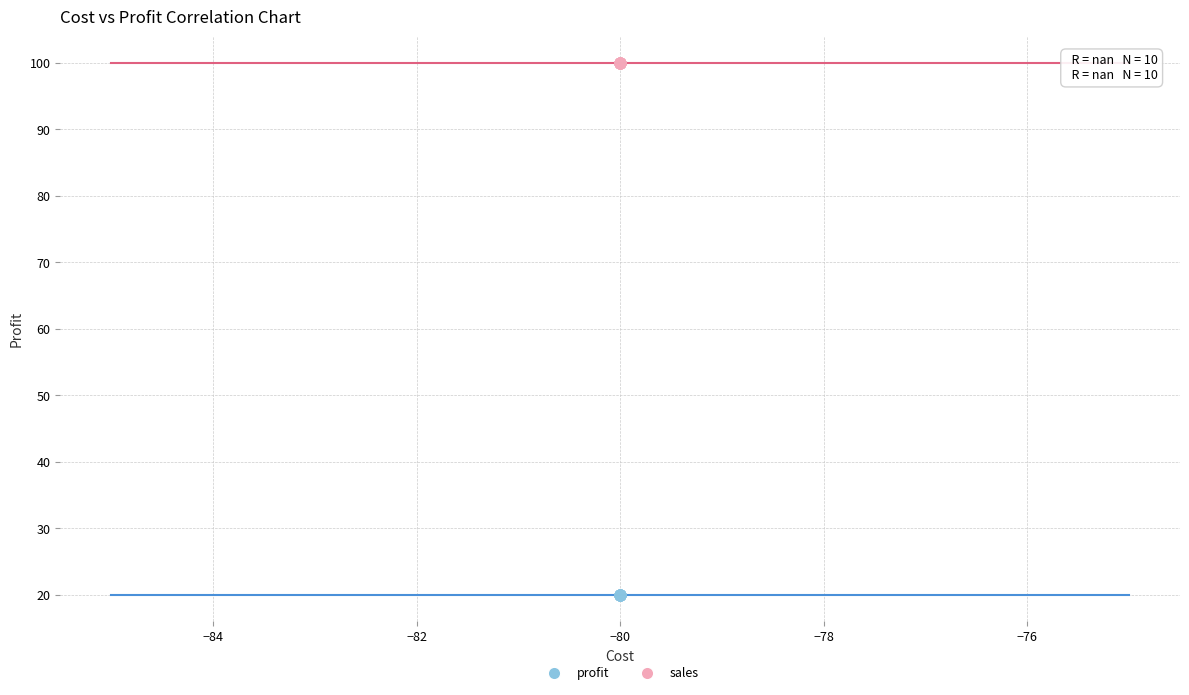

What are all the series names shown in the legend?

profit, sales